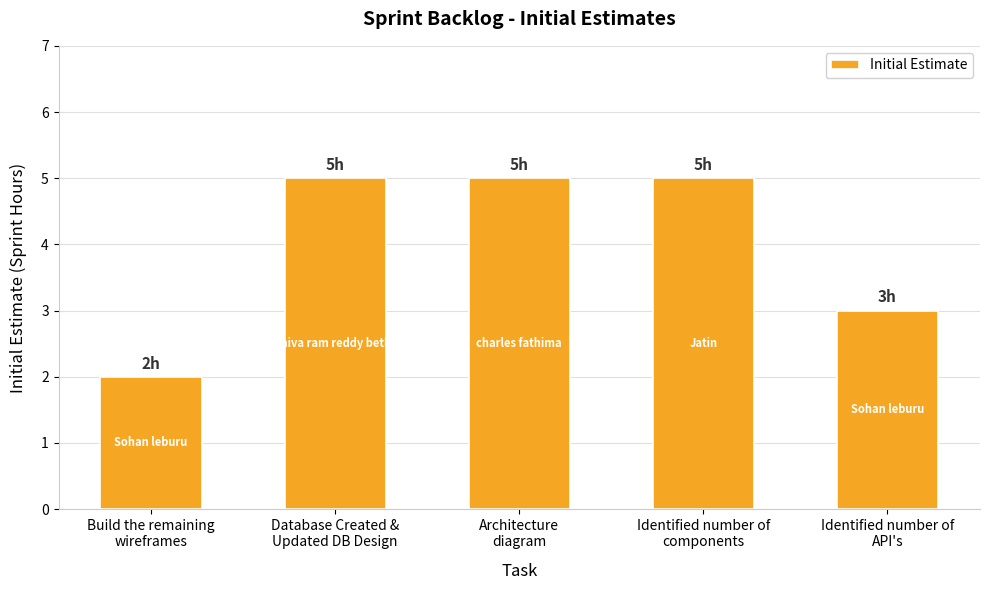

Read the value at Identified number of
components.

5